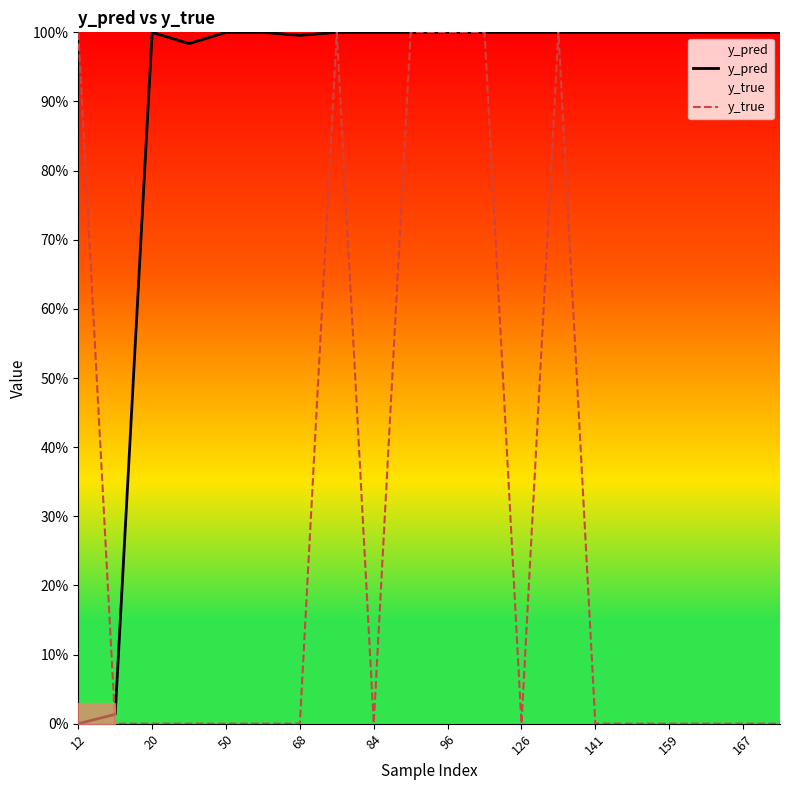

At which category does the chart reach its minimum across all series?

20